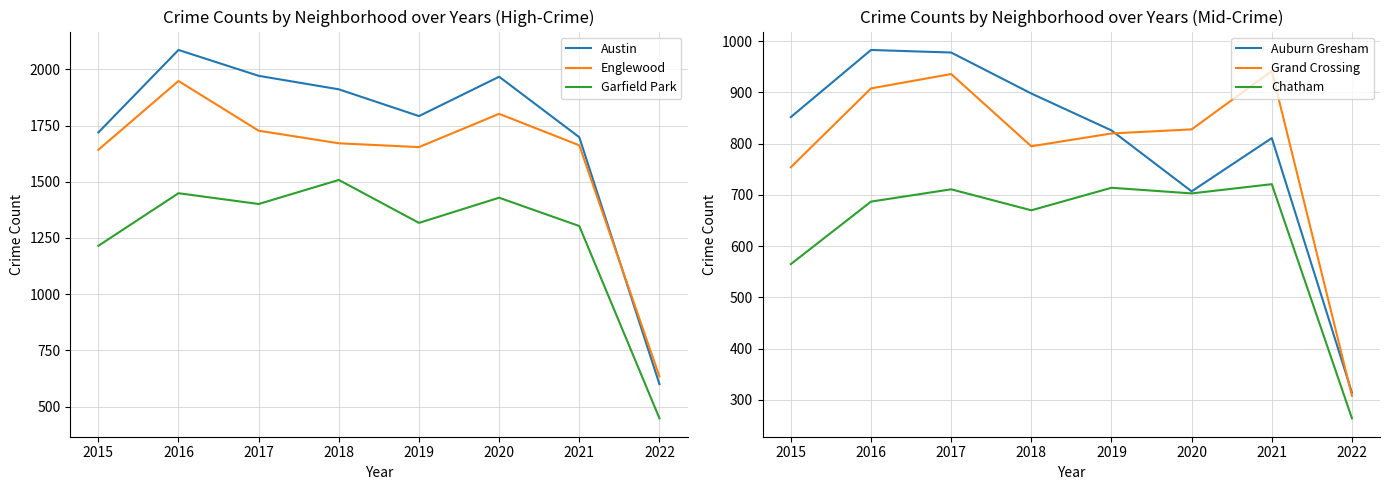

Read the Austin value at 2016, to the nearest 50.

2100